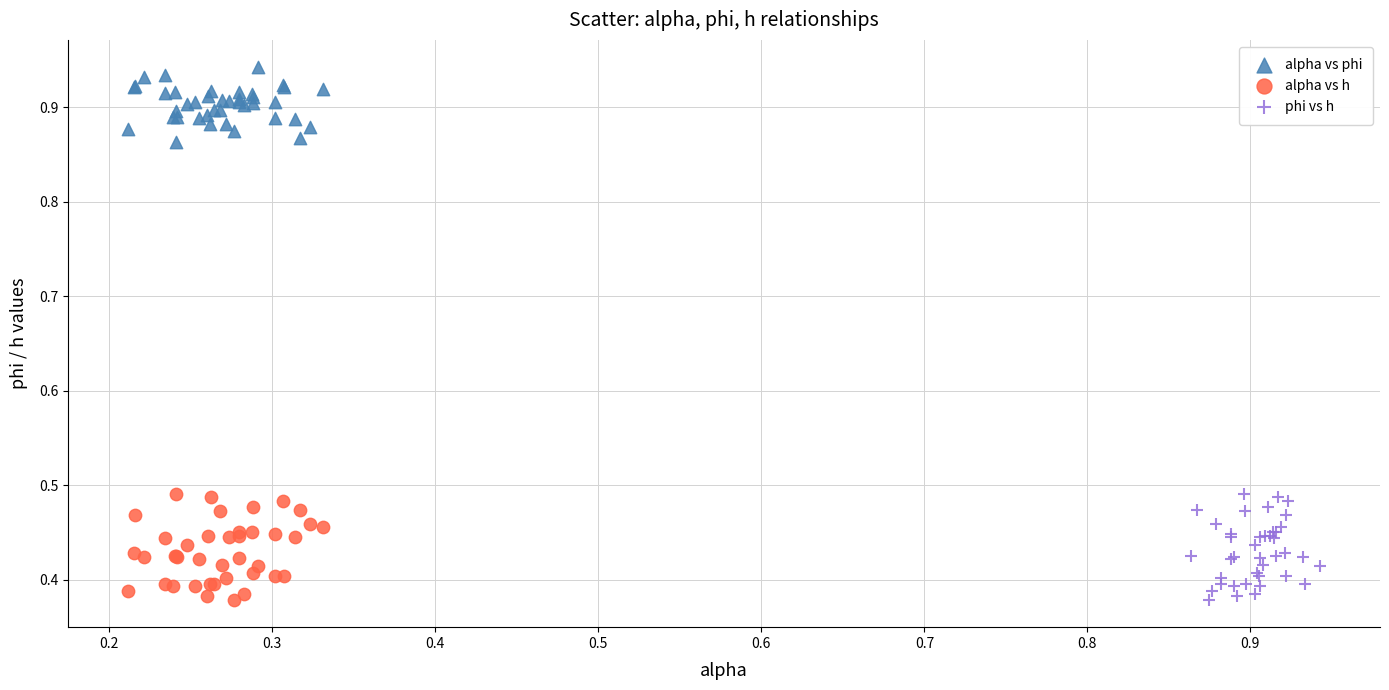

Which series reaches the maximum Y coordinate?

alpha vs phi